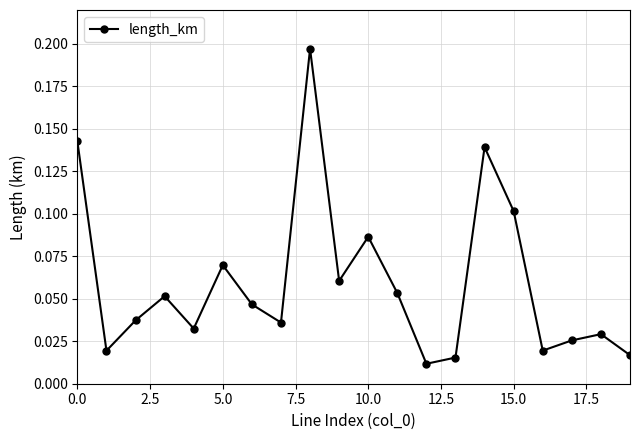

True or false: the data has more than 2 interior local peaks.

True